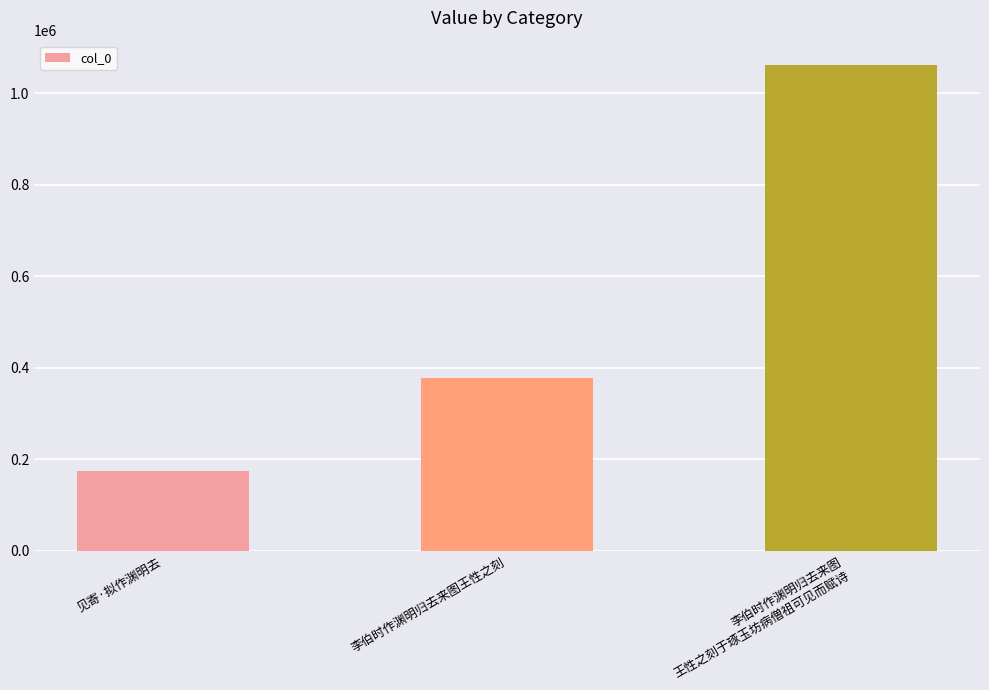

What is the value of the 1st bar from the left?

174241